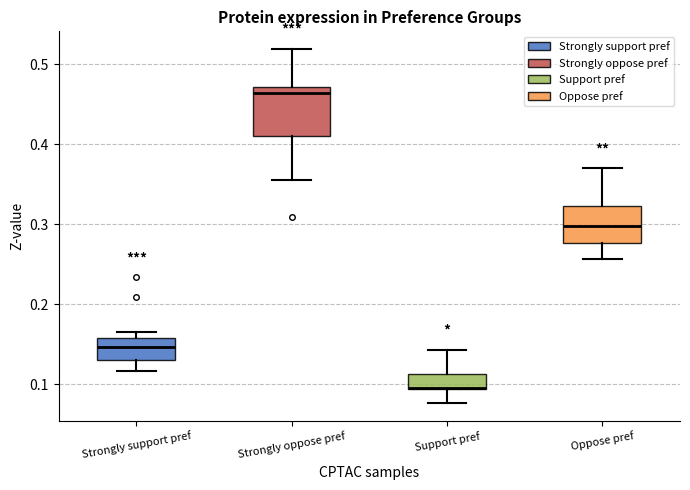

Which box is the tallest, from its lower edge to its upper edge?

Strongly oppose pref